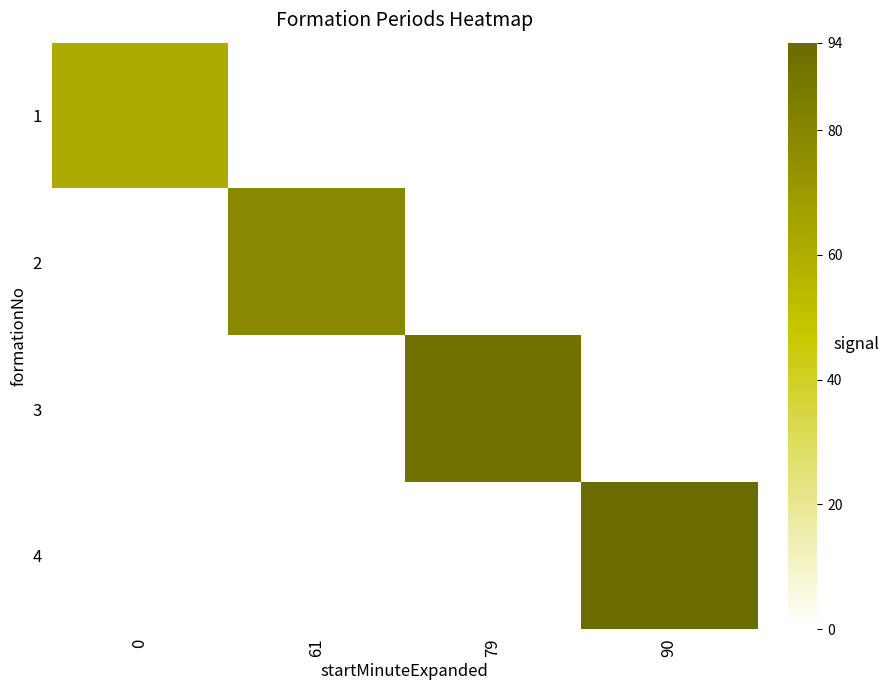

Rank the series by their maximum value, from highest to lowest.

4, 3, 2, 1